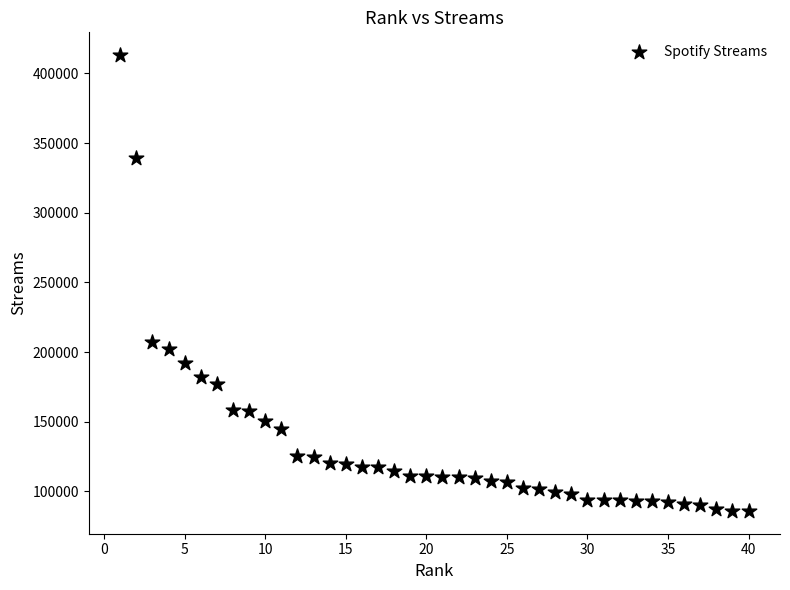

What is the range of Y values (max minus min)?

327292